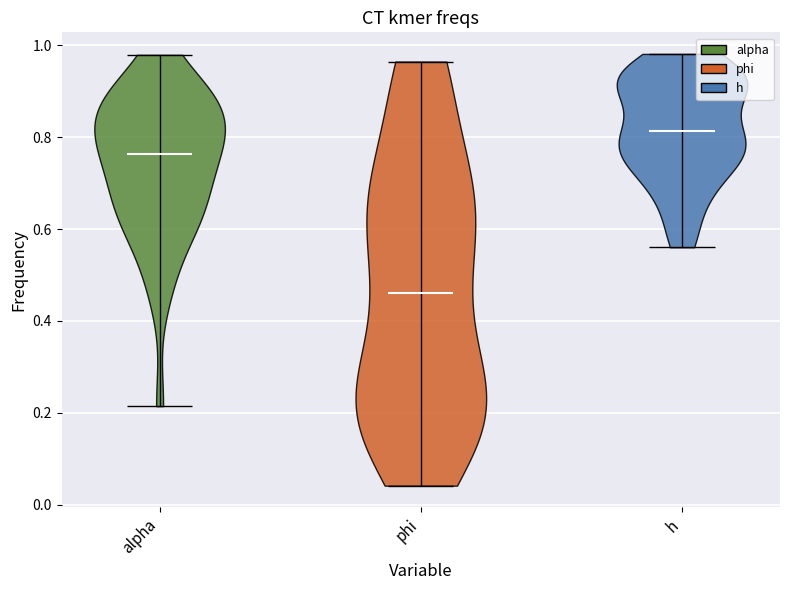

Reading left to right, read every violin against the y-axis: where its median line is, and the lowest and highest points it reaches. The values are not printed on the chart, so give them approximately, as read against the axis.

alpha: median line 0.76, lowest point 0.22, highest point 0.98
phi: median line 0.46, lowest point 0.04, highest point 0.96
h: median line 0.82, lowest point 0.56, highest point 0.98